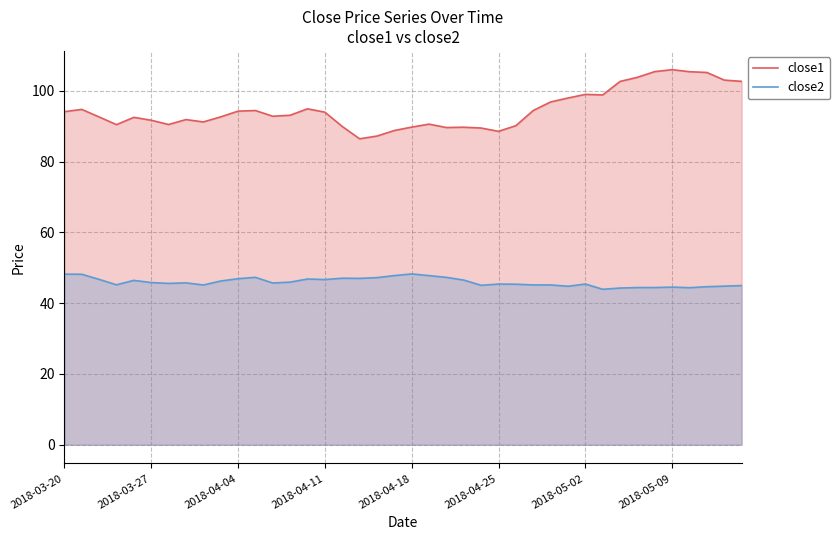

The value of close1 at 2018-05-09 is 155.3. True or false?

False